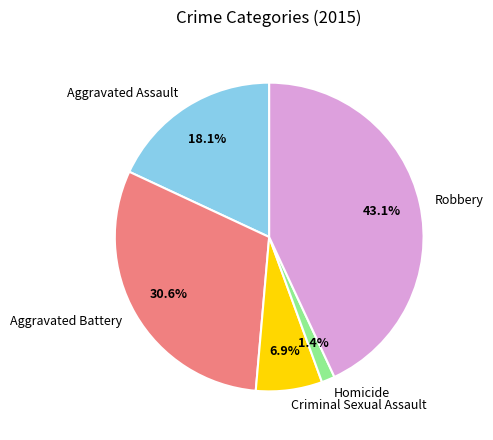

What percentage is the Aggravated Assault slice, to the nearest percent?

18%